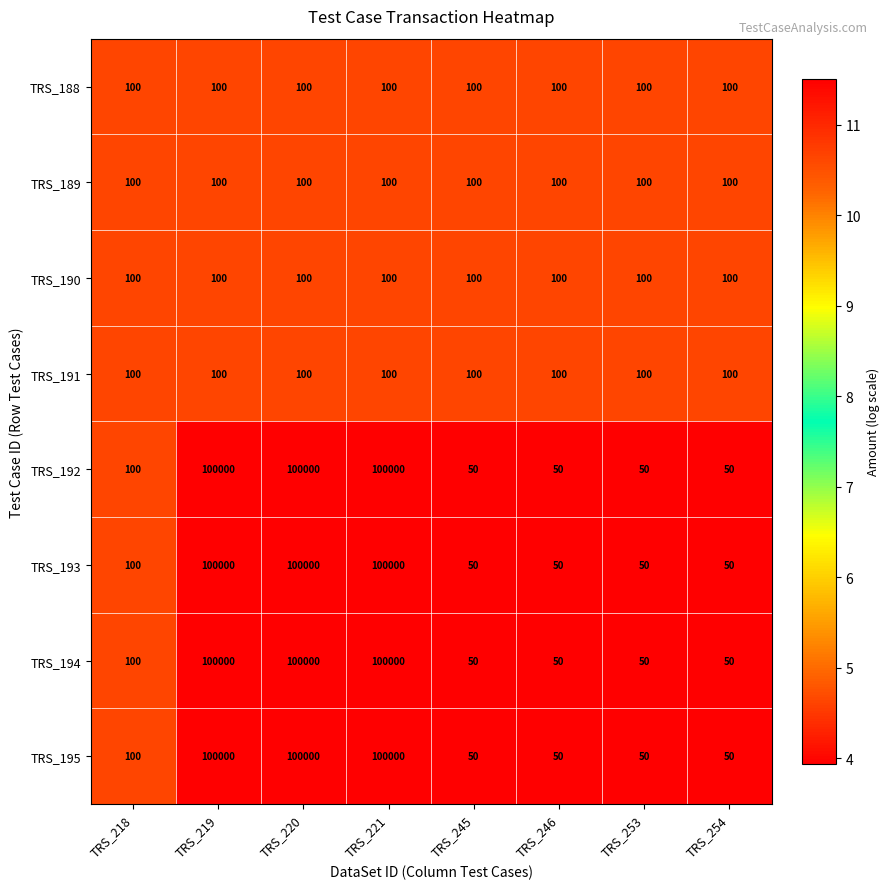

True or false: TRS_192 has a value of 100 at TRS_218.

True